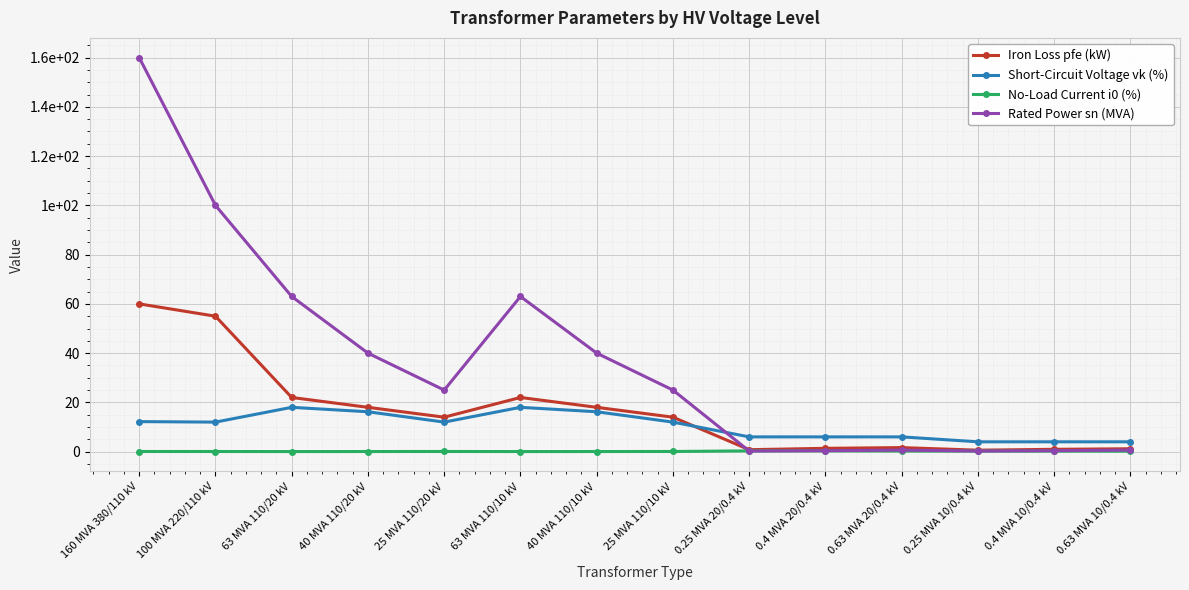

True or false: Iron Loss pfe (kW) and No-Load Current i0 (%) cross at least once.

False